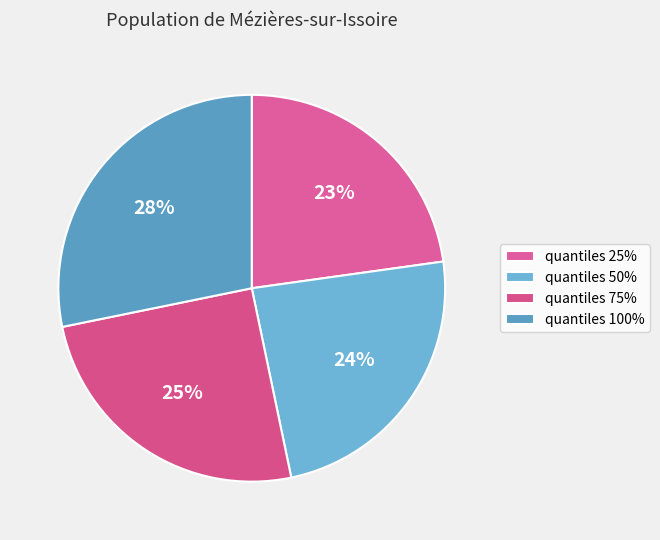

The quantiles 100% slice represents 35% of the pie. True or false?

False